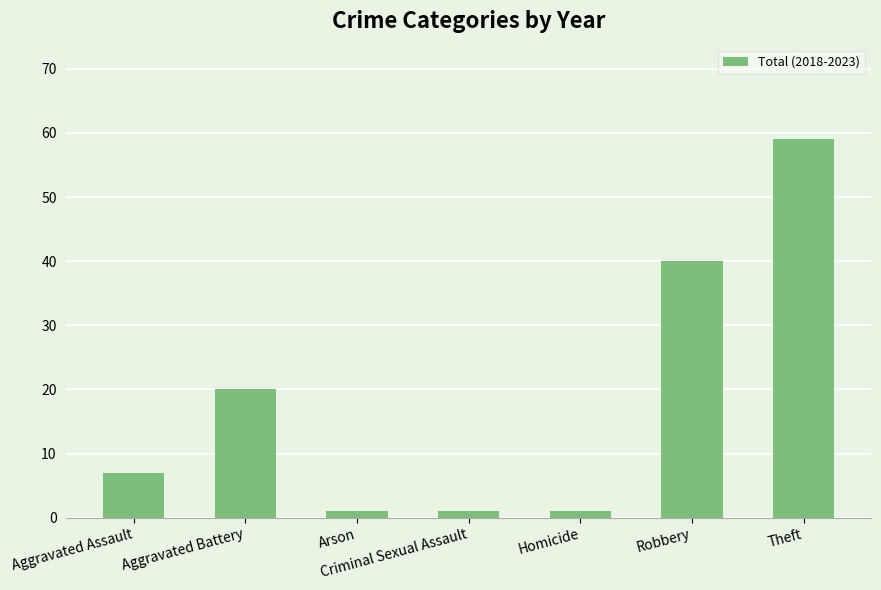

The value at Aggravated Battery is 9. True or false?

False